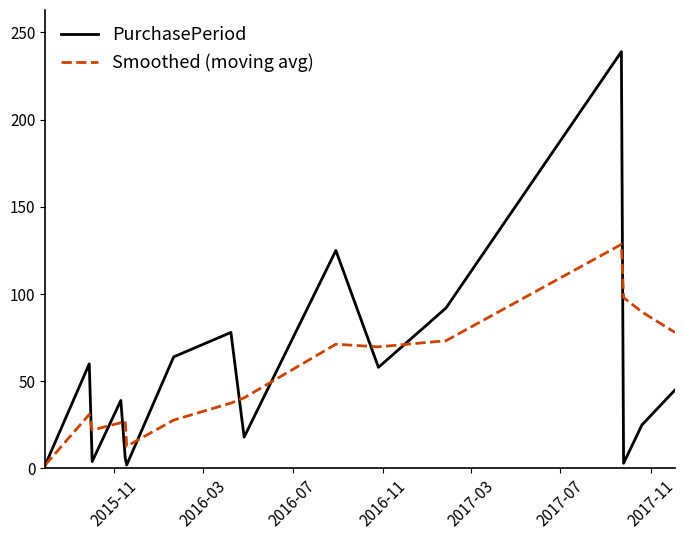

What is the maximum value for Smoothed (moving avg)?

128.5